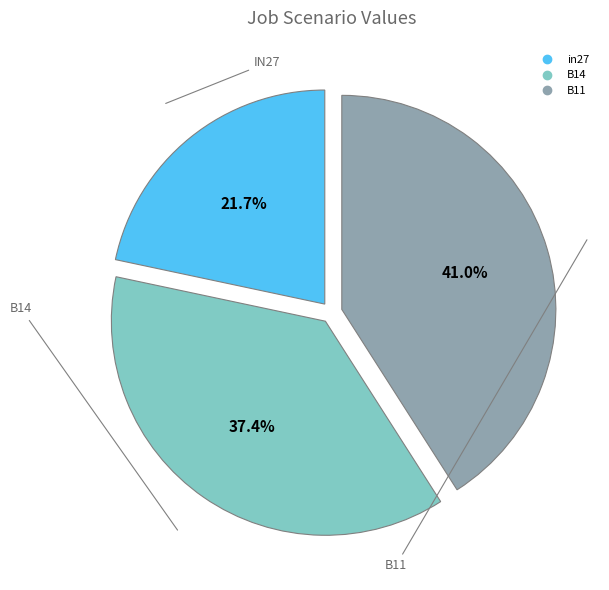

To the nearest percent, what is the combined percentage of B14 and in27?

59%